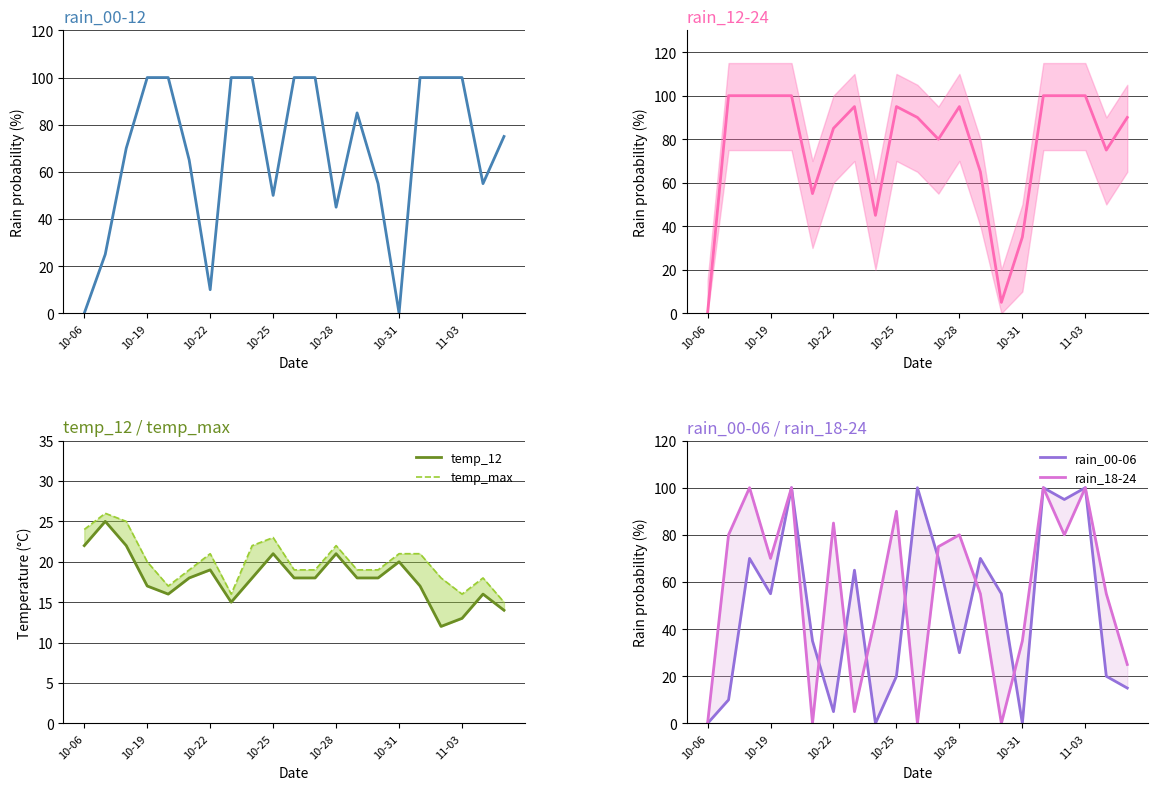

The temp_max series shows 21 at 10-22. True or false?

True